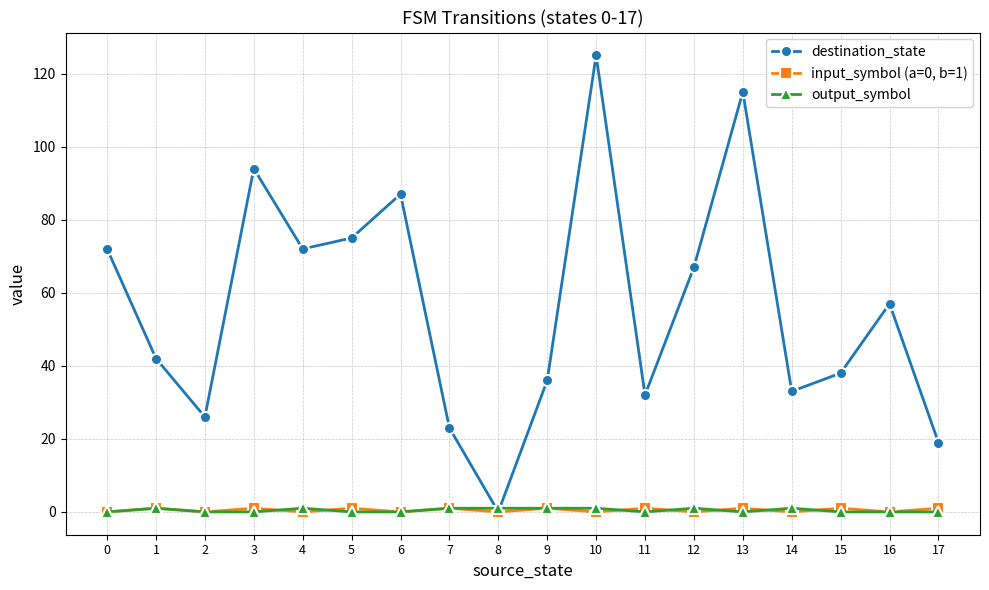

Which series has the largest range (max minus min)?

destination_state